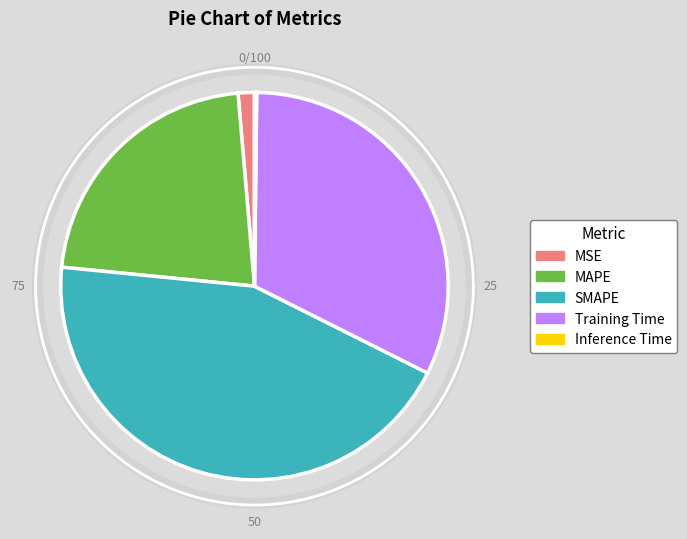

Does Training Time account for over 50% of the chart?

No